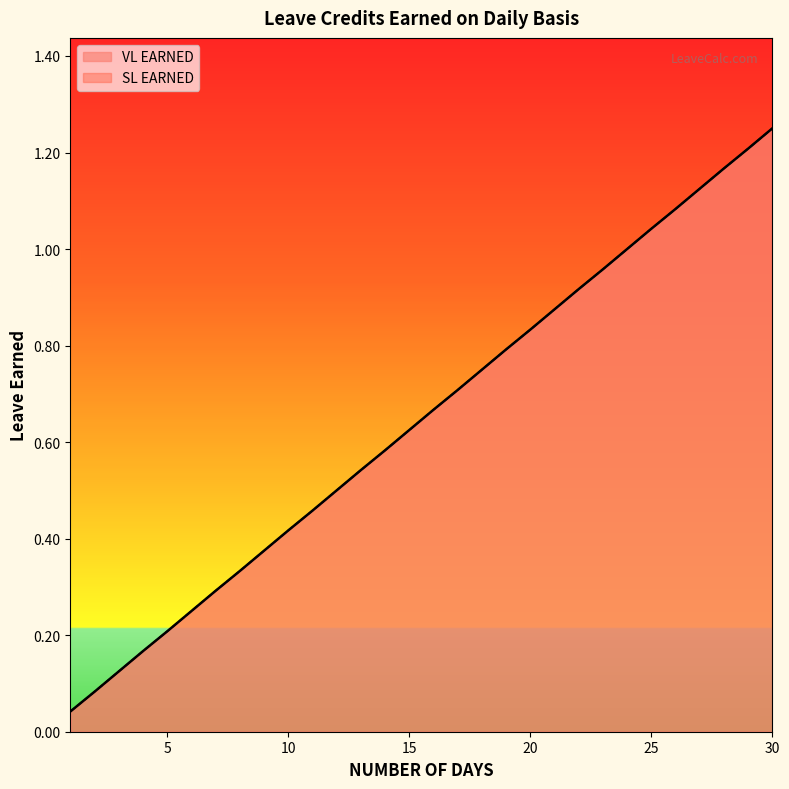

Between 5 and 14, which series saw the biggest shift?

VL EARNED